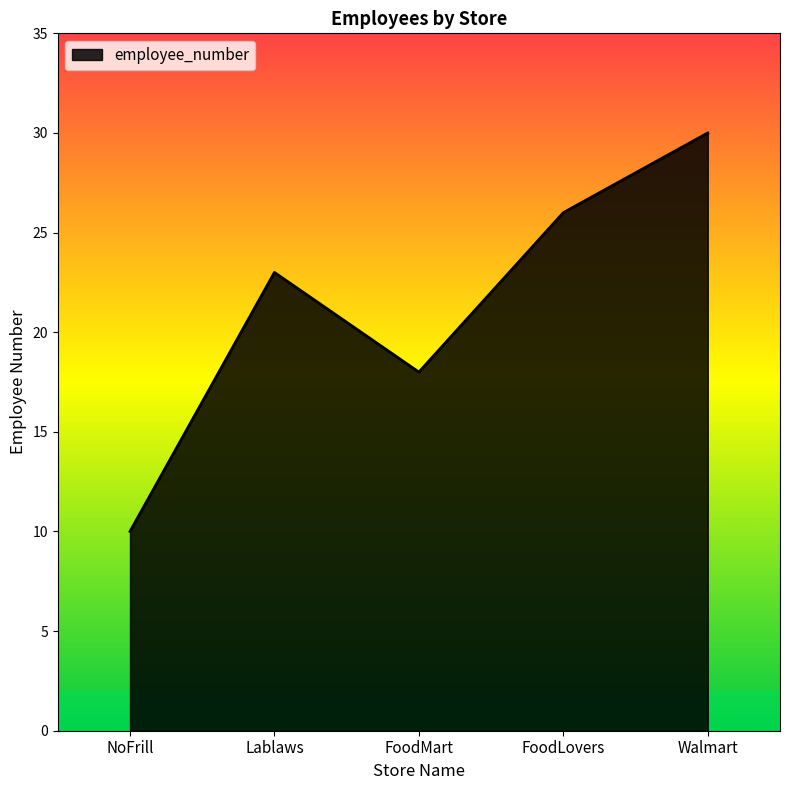

Reading right to left, extract all data points from this chart.

Walmart=30	FoodLovers=26	FoodMart=18	Lablaws=23	NoFrill=10